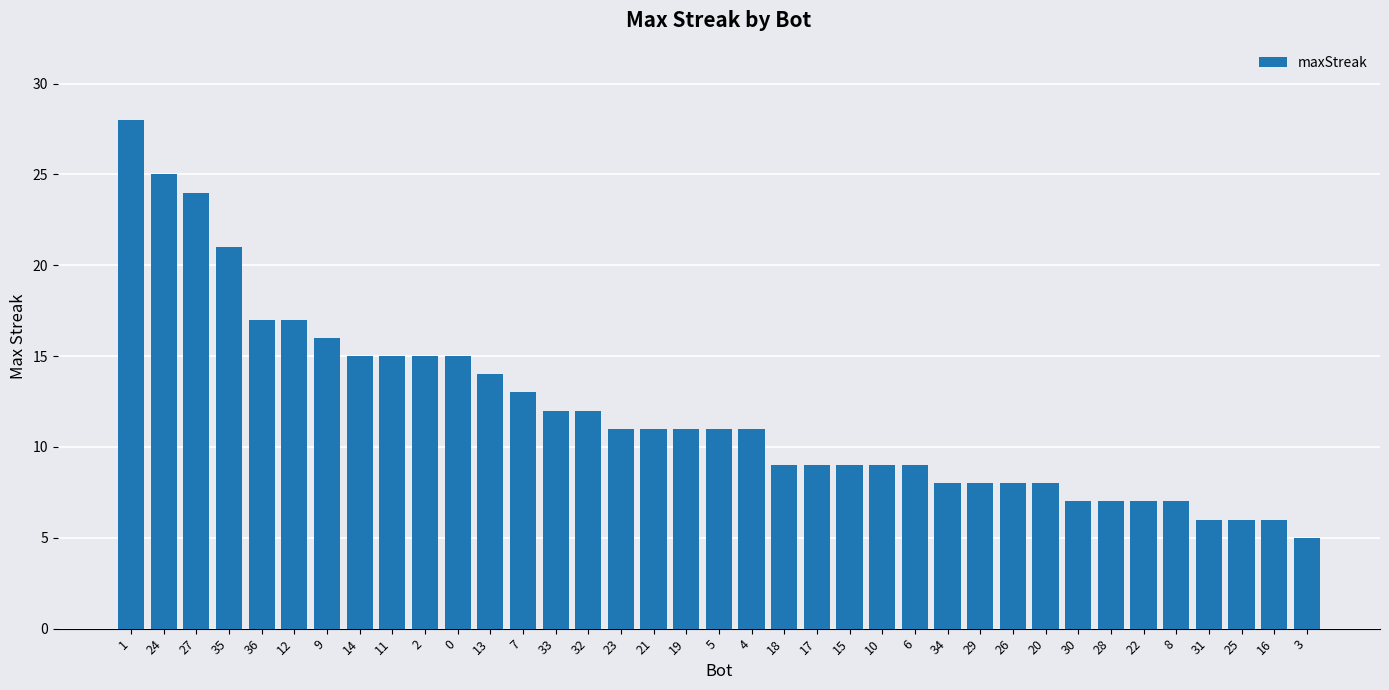

Reading left to right, extract all data points from this chart.

28	25	24	21	17	17	16	15	15	15	15	14	13	12	12	11	11	11	11	11	9	9	9	9	9	8	8	8	8	7	7	7	7	6	6	6	5